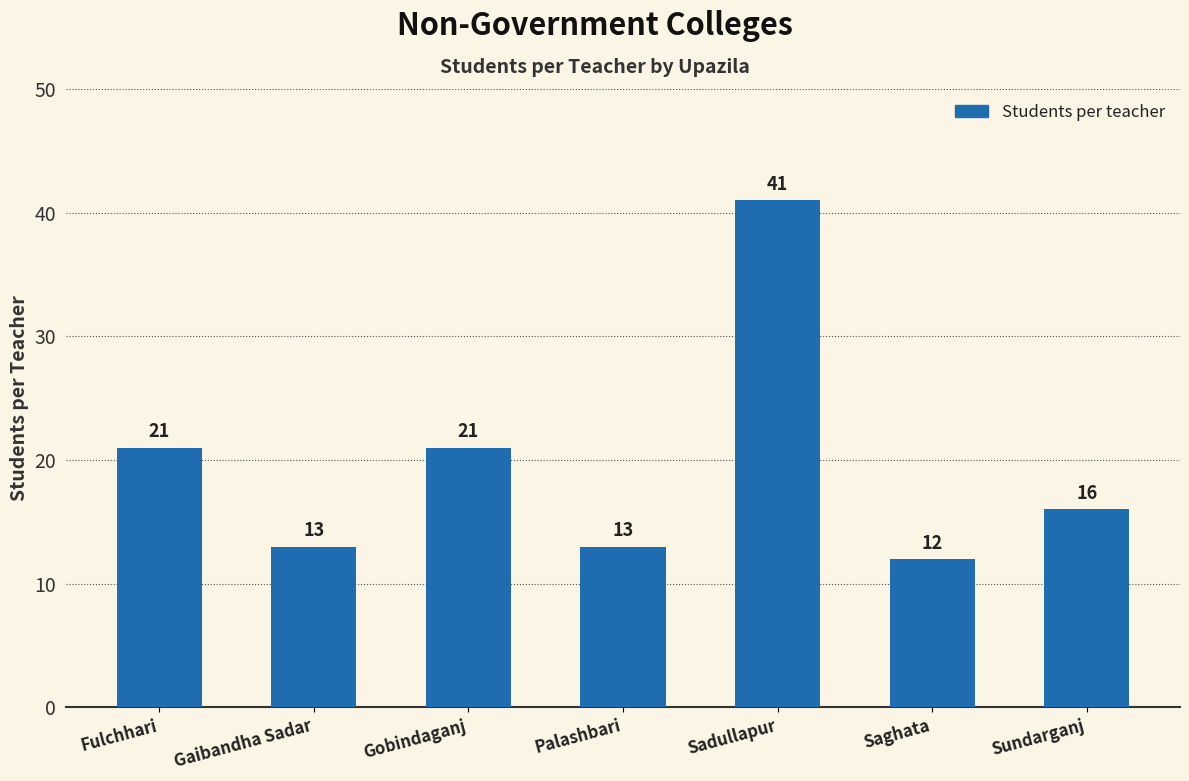

How many series are shown in this chart?

1